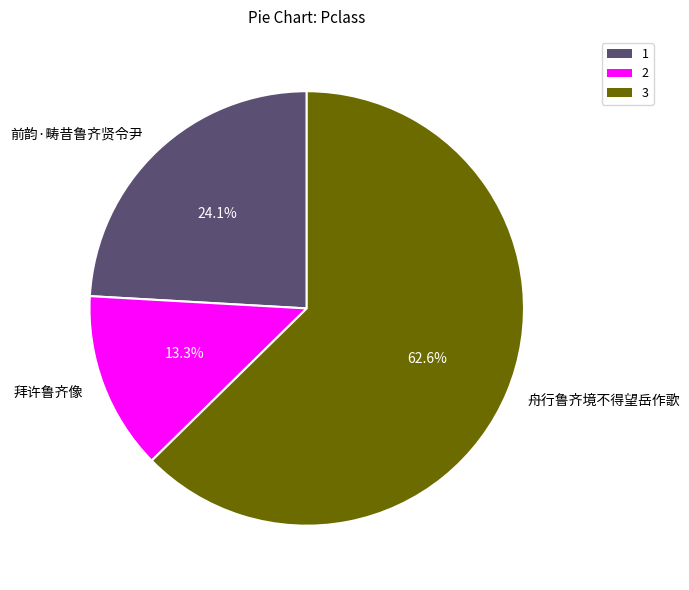

What is the majority slice?

舟行鲁齐境不得望岳作歌